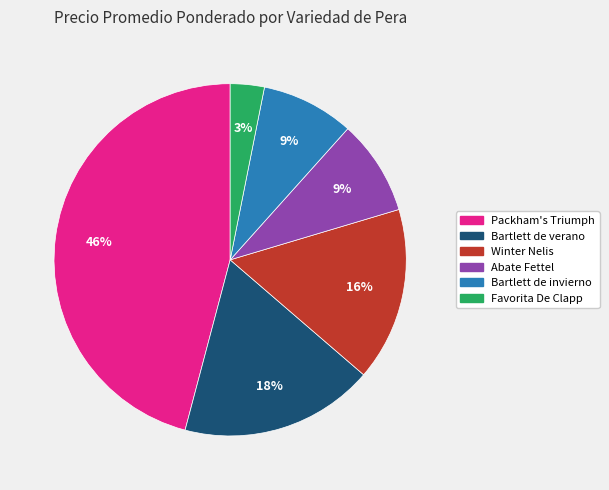

Is the sum of Favorita De Clapp and Winter Nelis greater than half?

No